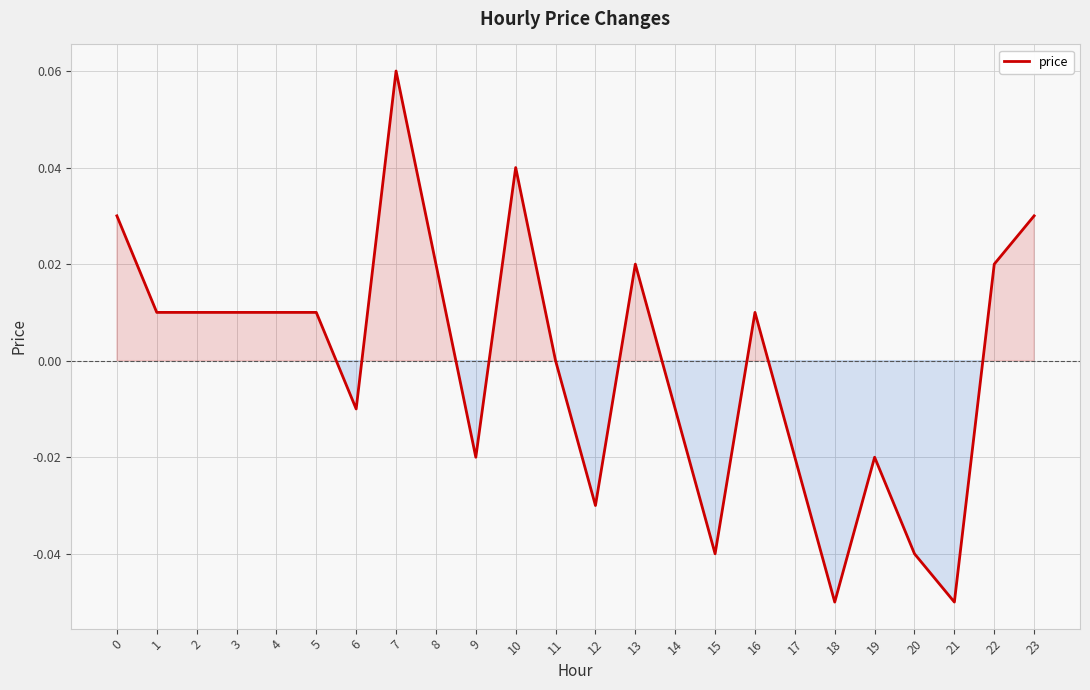

Which has a higher value, 5 or 9?

5